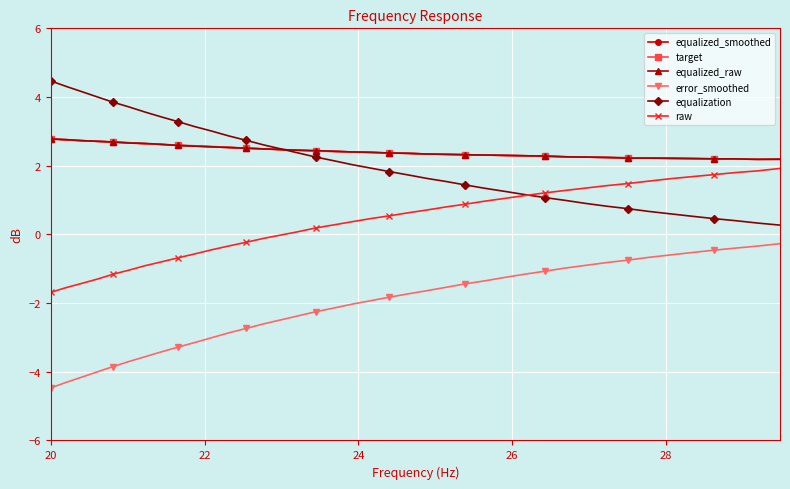

What are all the series names shown in the legend?

equalized_smoothed, target, equalized_raw, error_smoothed, equalization, raw